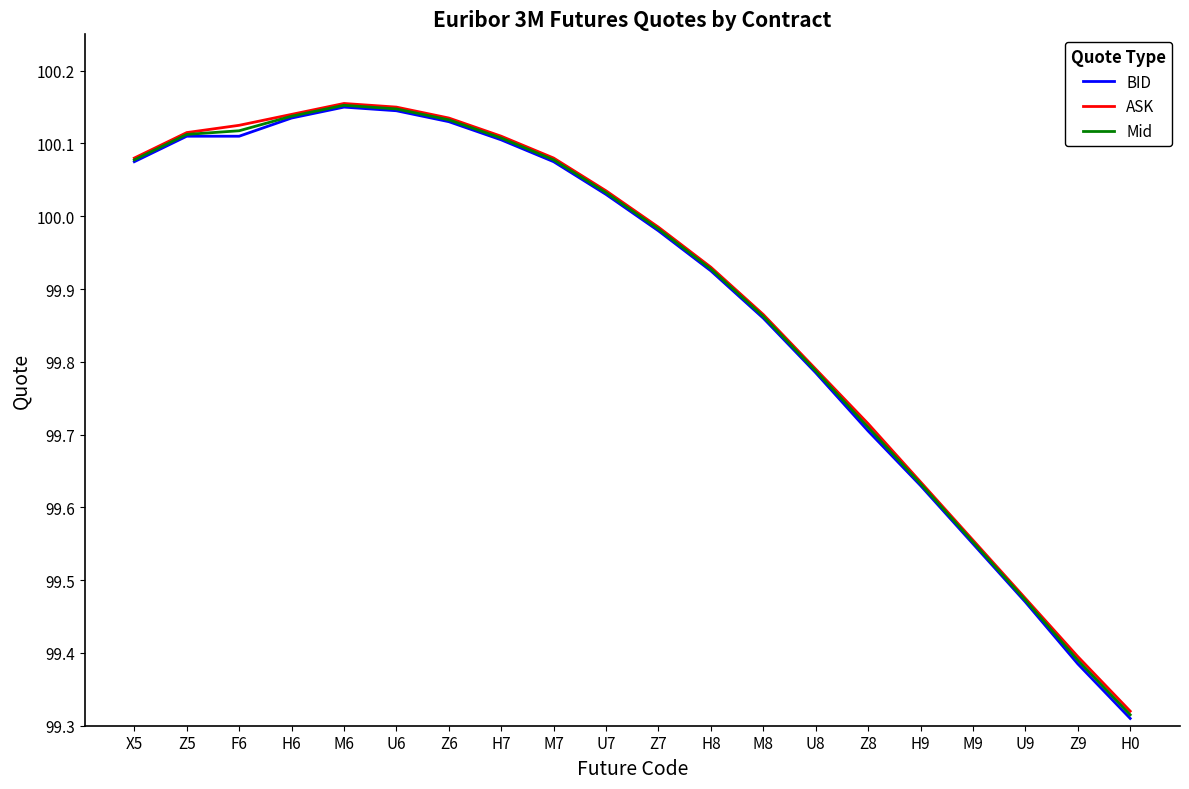

Is it true that Mid equals 100.1 at U6?

True